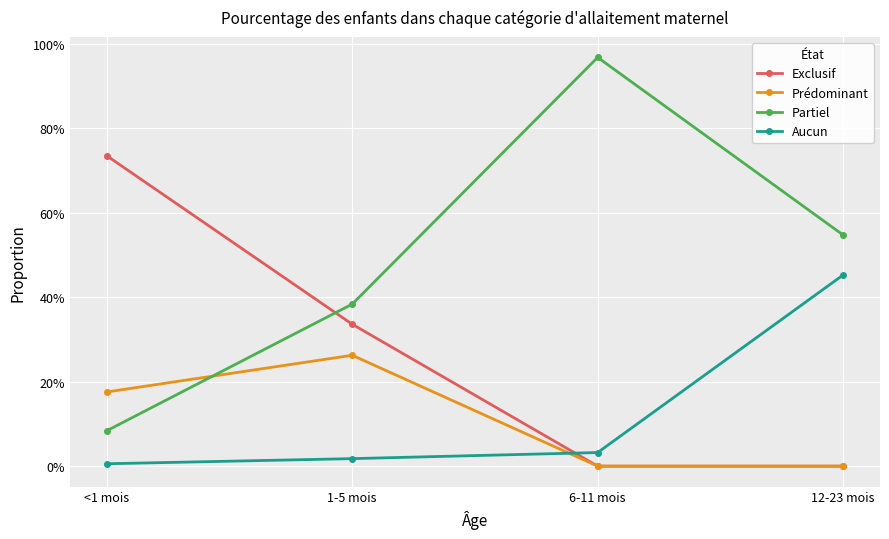

What is the value of the Partiel point at the 2nd from the left?

0.4